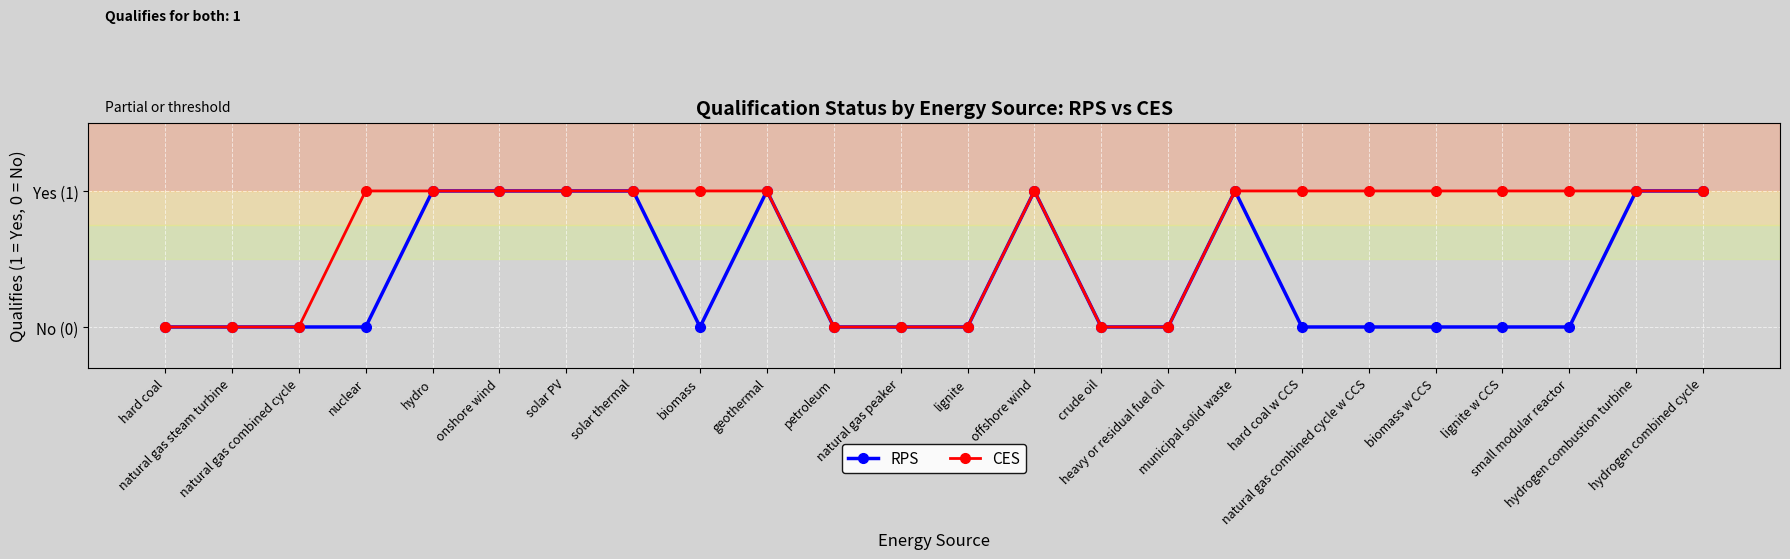

What are all the series names shown in the legend?

RPS, CES